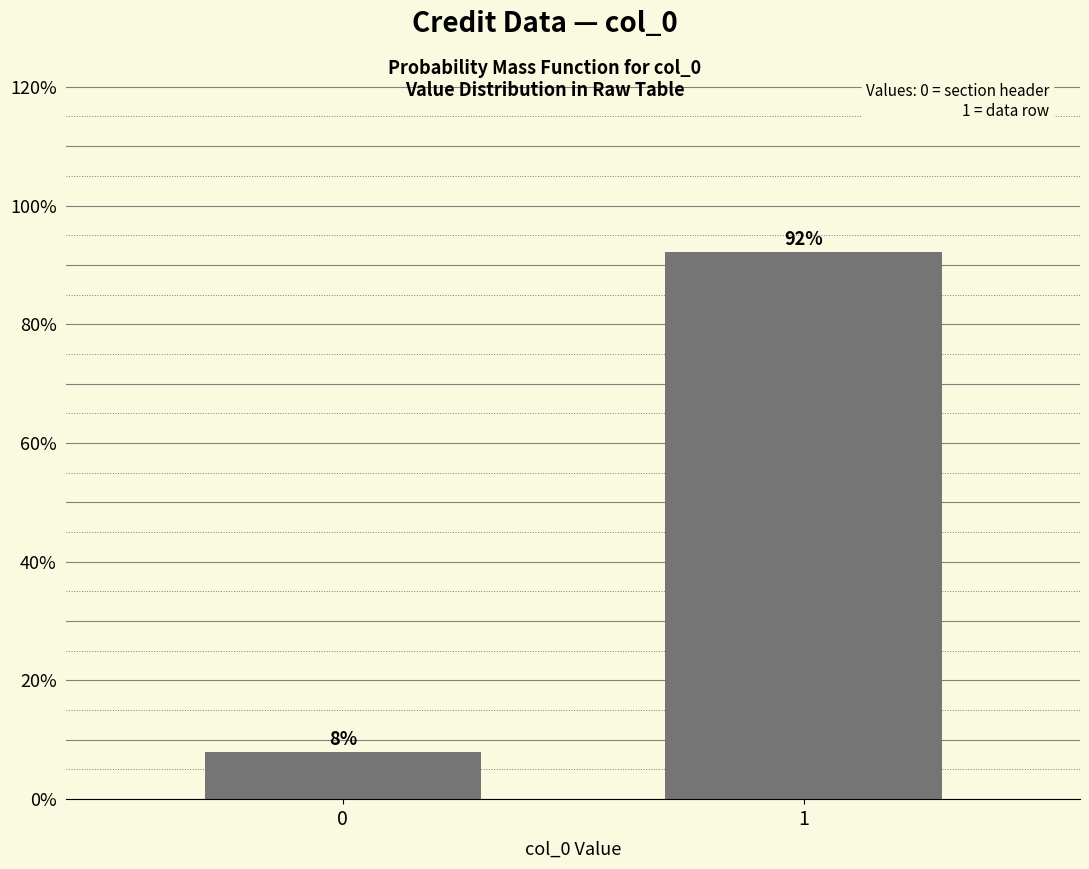

Does the chart contain any negative values?

No